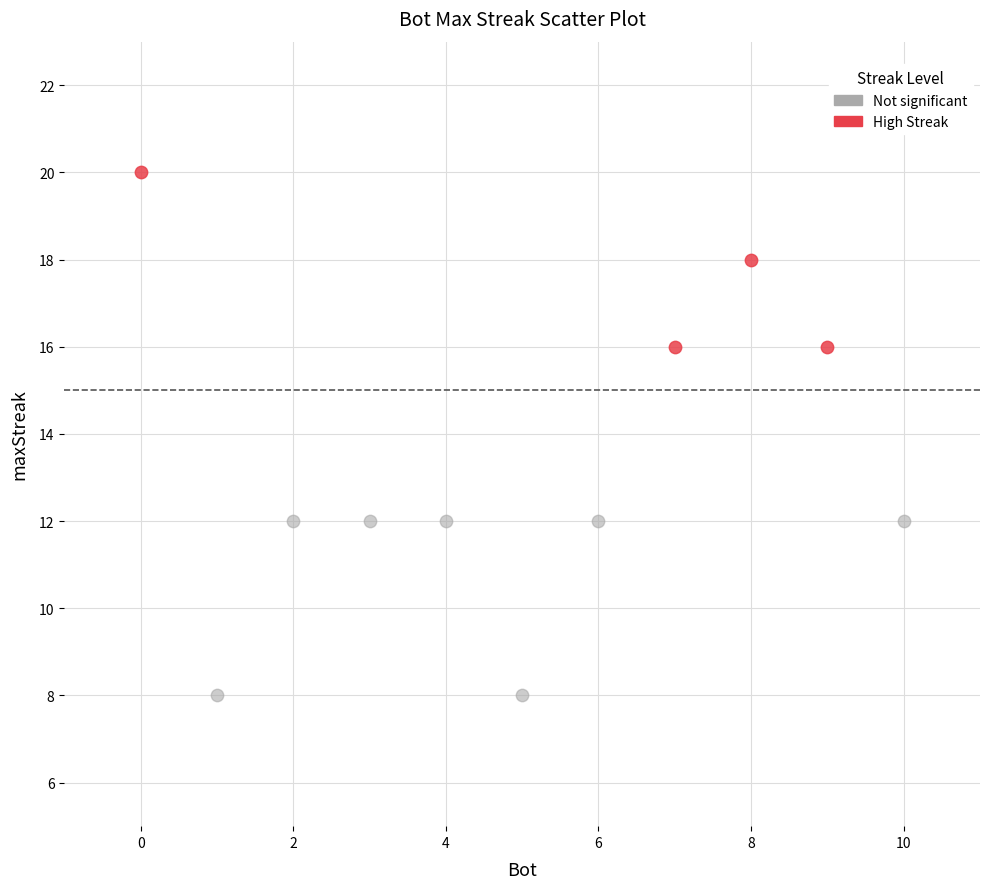

Which series reaches the minimum Y coordinate?

Not significant